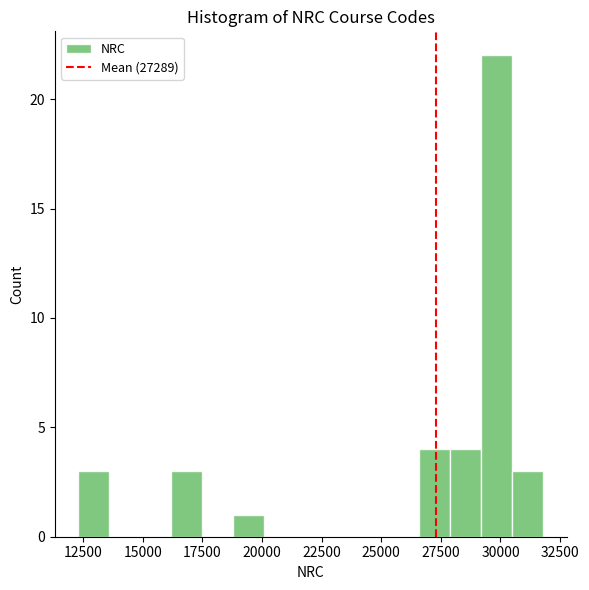

Around what value on the x-axis is the tallest bar? Give the approximate position of its centre, as read against the axis.

30000